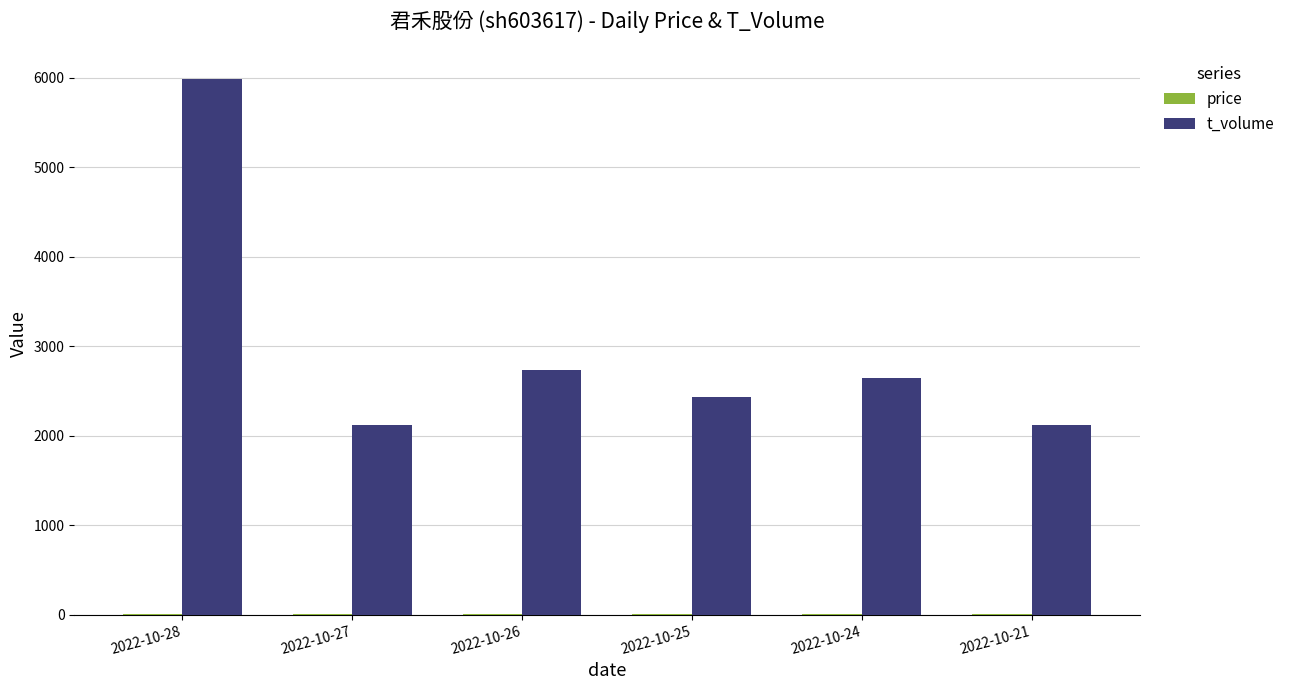

At which category is the sum across all series the highest?

2022-10-28